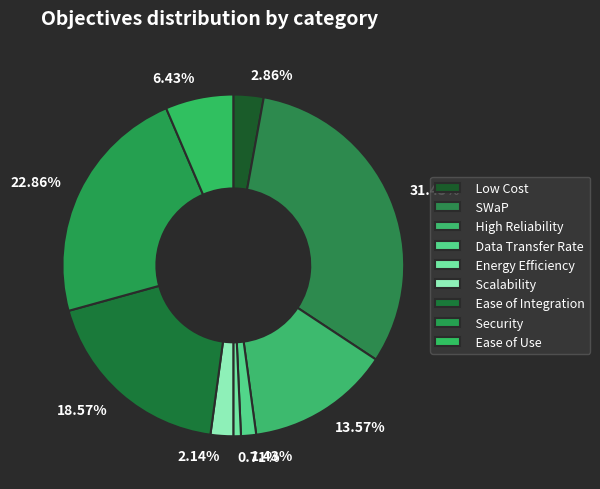

To the nearest percent, what is the difference between the High Reliability and Ease of Use slice percentages?

7%